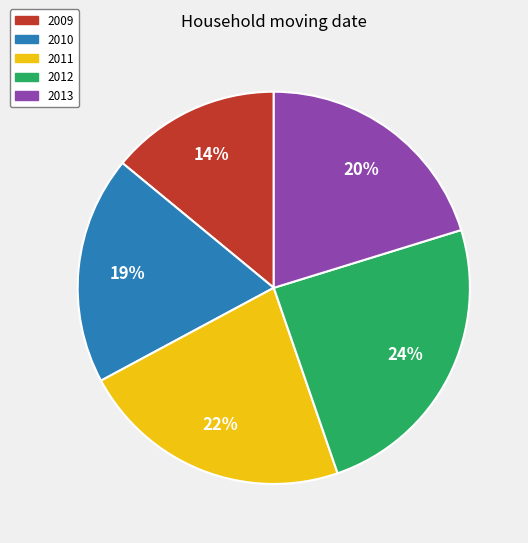

To the nearest percent, what is the difference between the 2009 and 2010 slice percentages?

5%